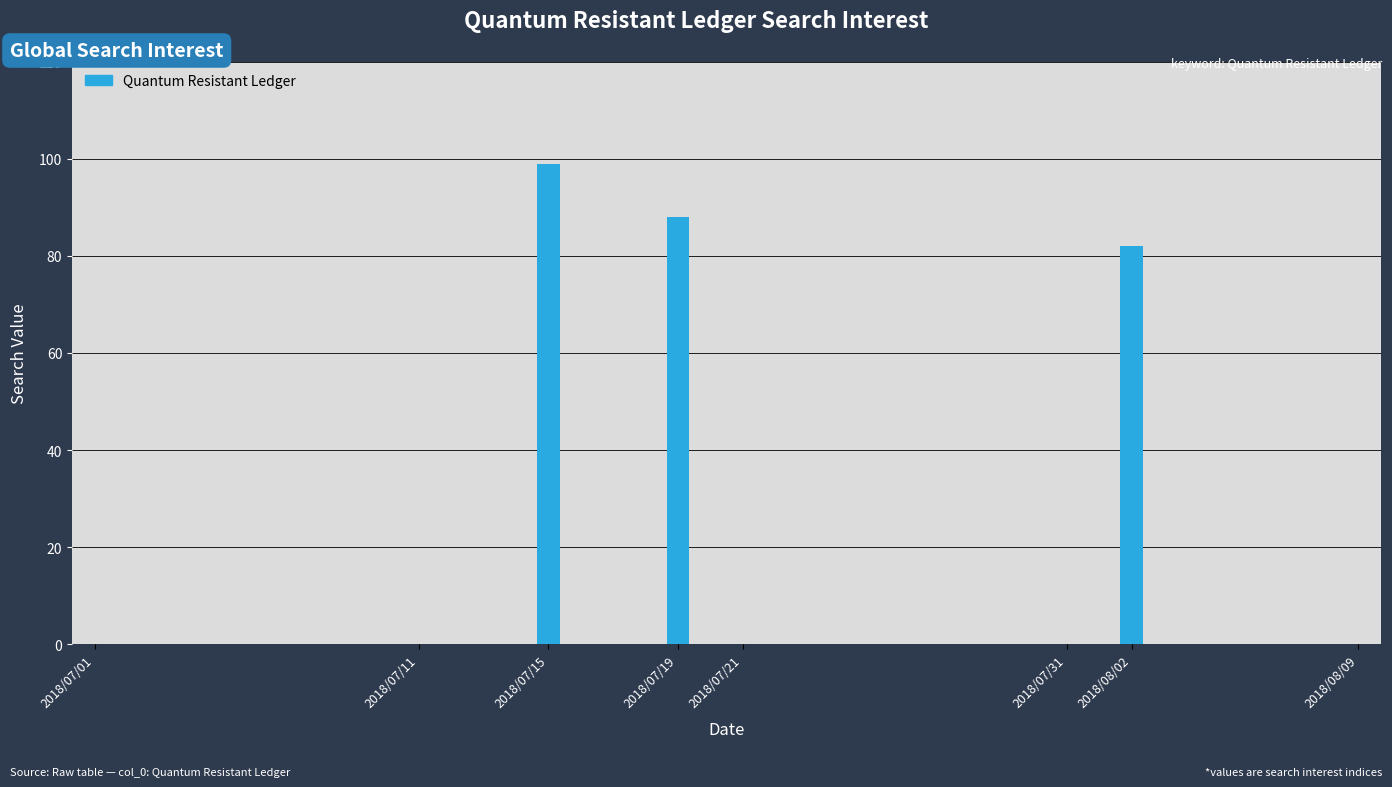

What is the sum of all values?

269